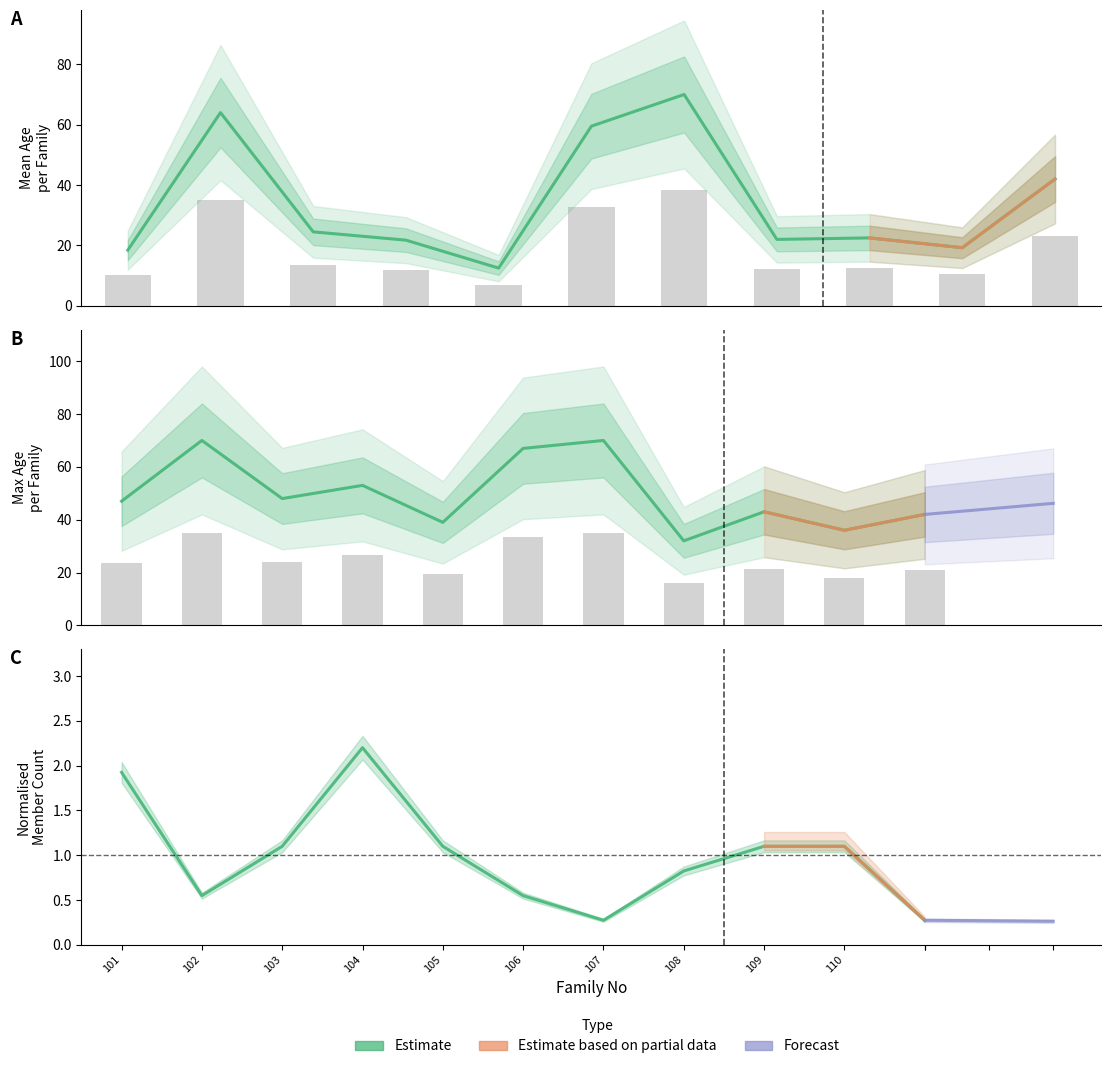

At how many categories does at least one series exceed 36?

9